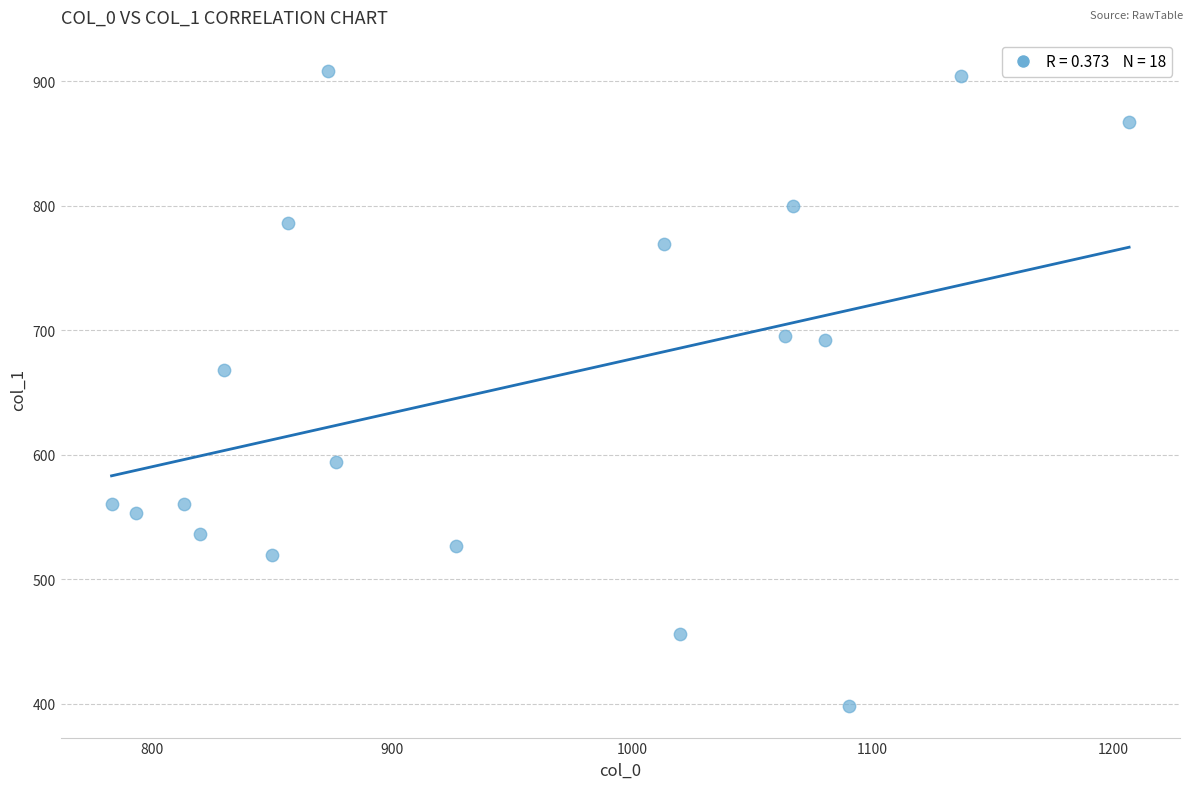

What is the range of X values (max minus min)?

423.3